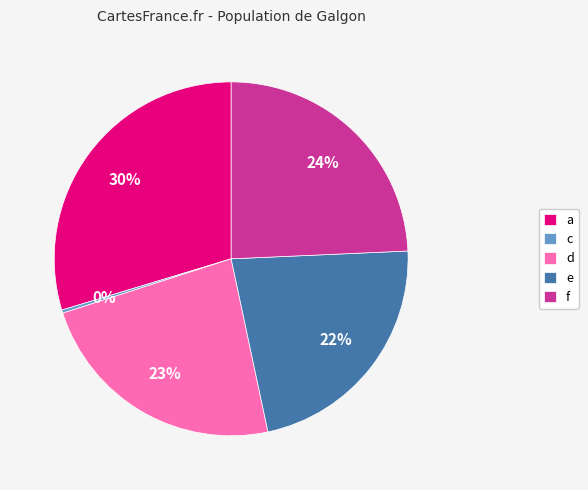

To the nearest percent, what is the average slice percentage?

20%